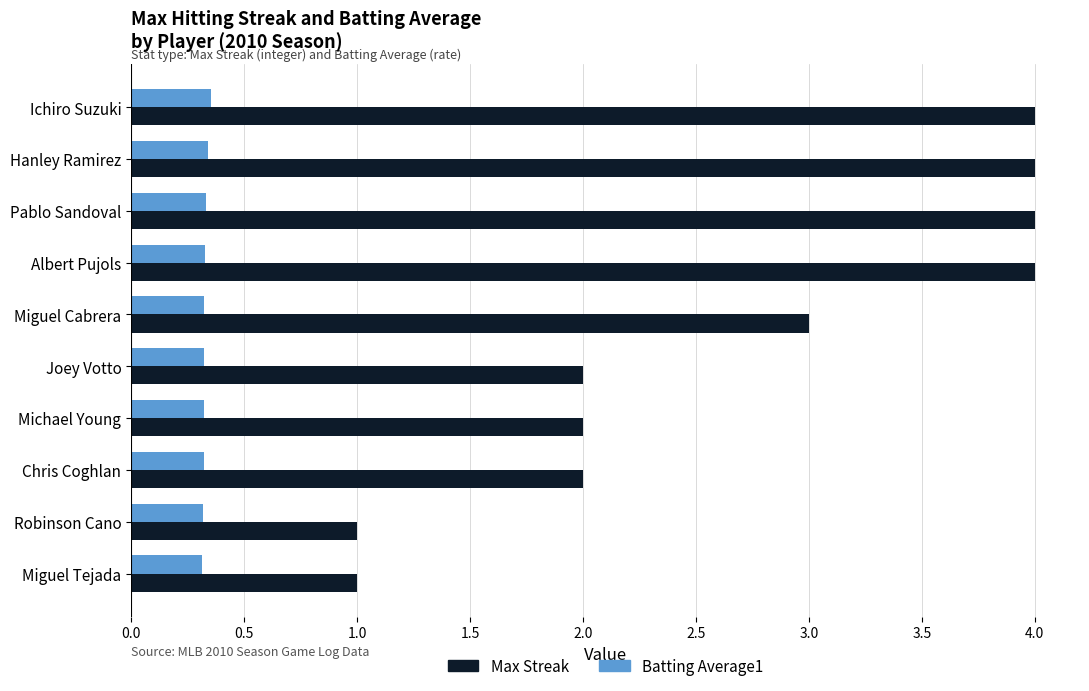

Rank the series by their maximum value, from highest to lowest.

Max Streak, Batting Average1